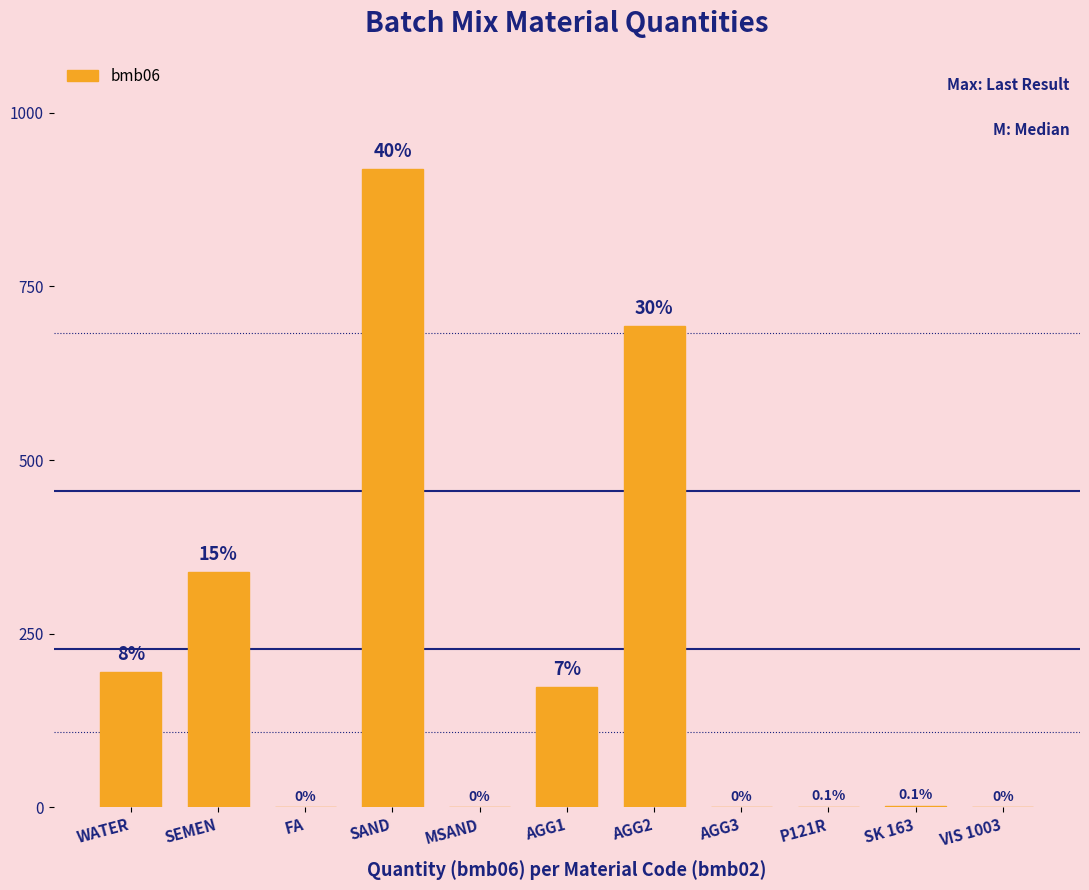

Between SEMEN and AGG2, which is larger?

AGG2